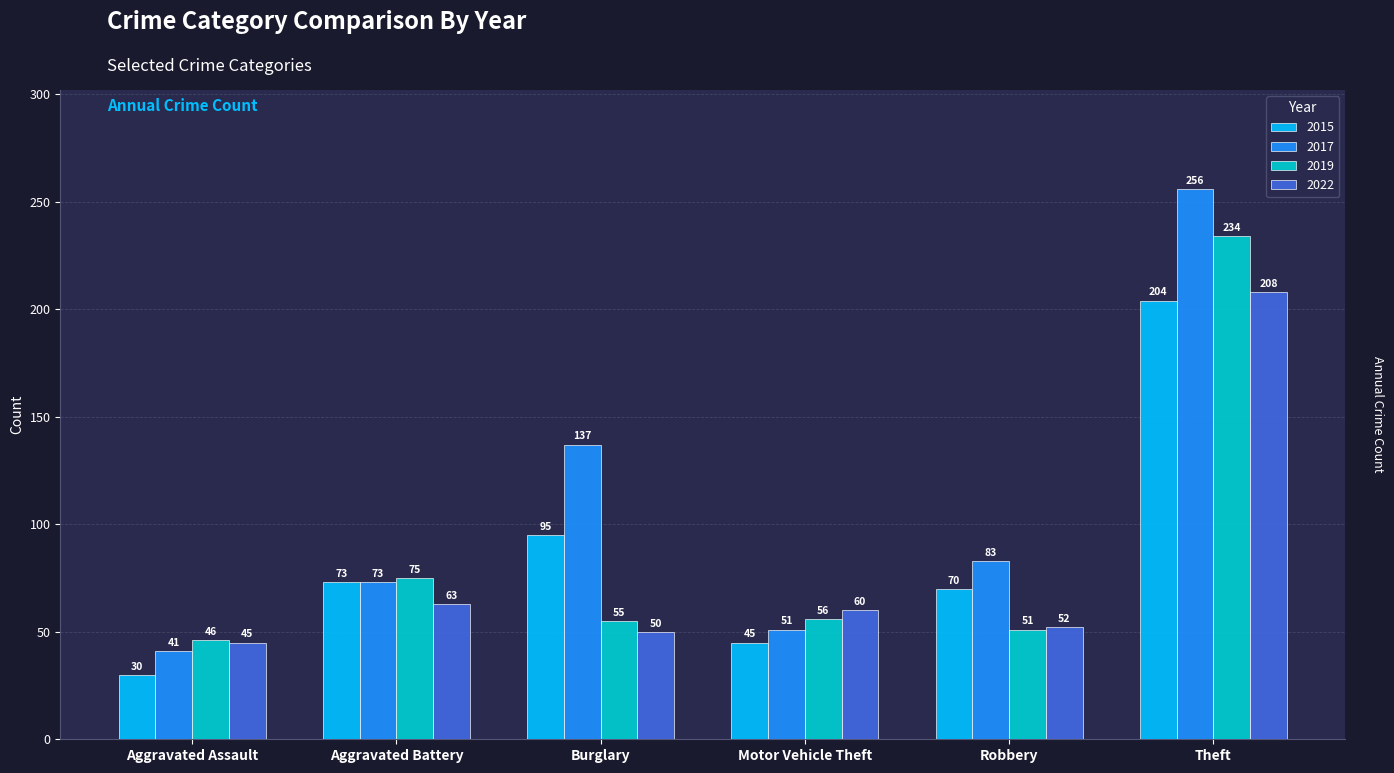

Which category has the highest value in the 2015 series?

Theft